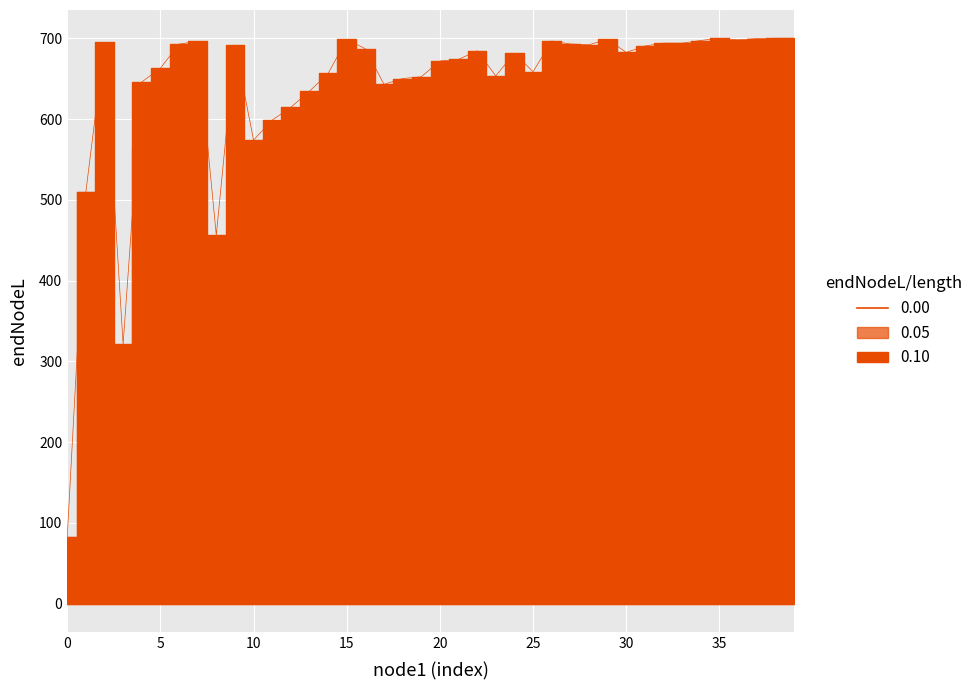

True or false: length and endNodeL intersect in this chart.

False